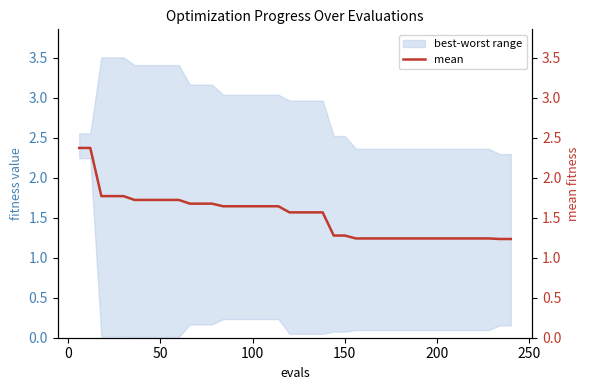

What is the maximum value shown in the chart?

2.4